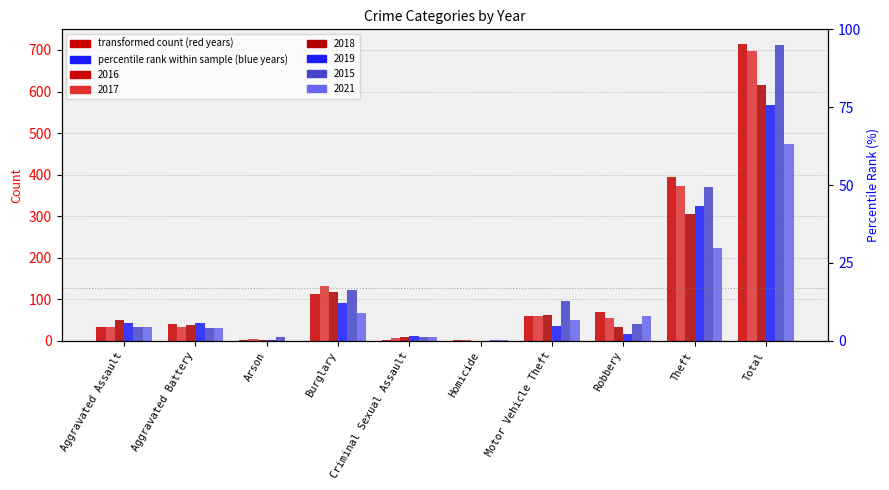

How many distinct data groups are displayed?

6